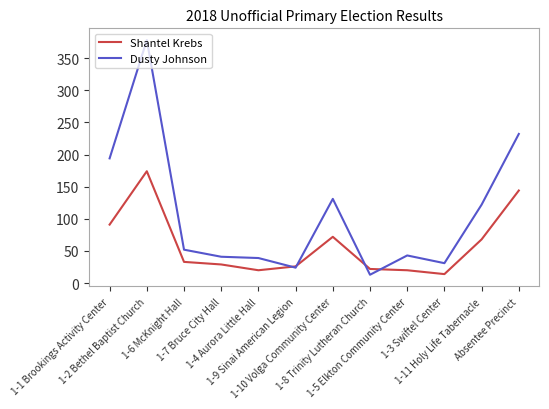

What value does the Shantel Krebs series have at 1-6 McKnight Hall, to the nearest 10?

30